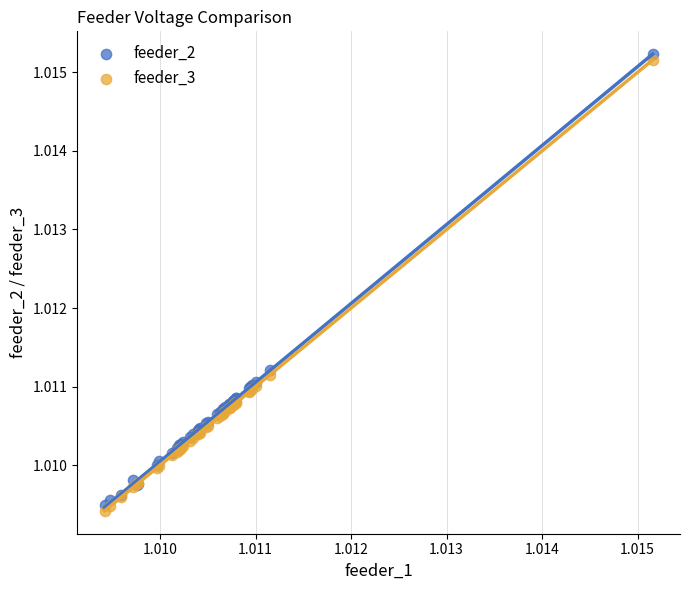

Which series reaches the minimum Y coordinate?

feeder_3